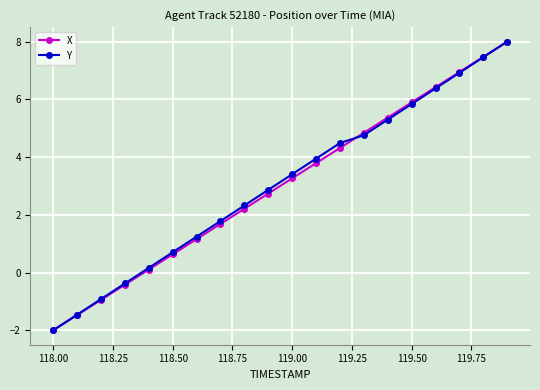

At how many categories does at least one series exceed 2?

12